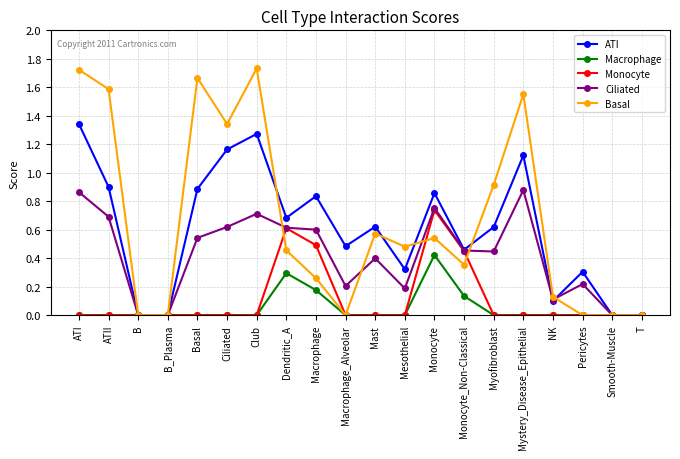

Between ATI and ATII, which series saw the biggest shift?

ATI